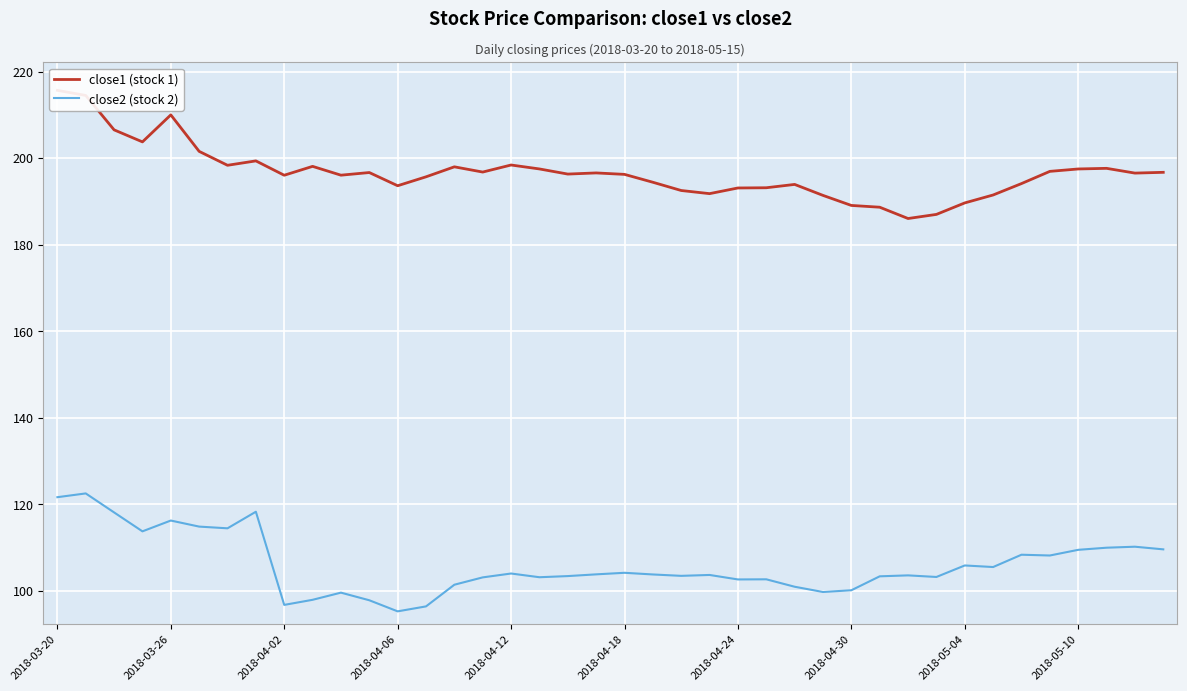

True or false: close2 (stock 2) has a value of 177.8 at 2018-04-30.

False